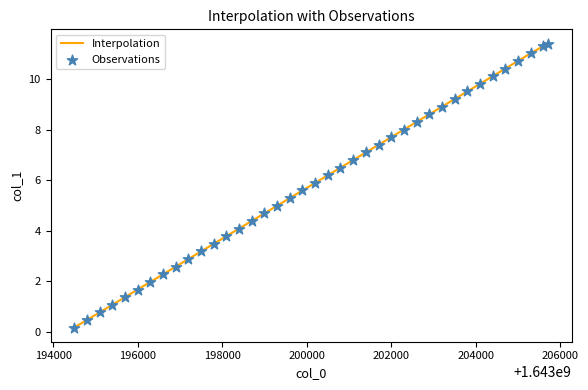

What is the difference between the maximum and minimum values?

11.2